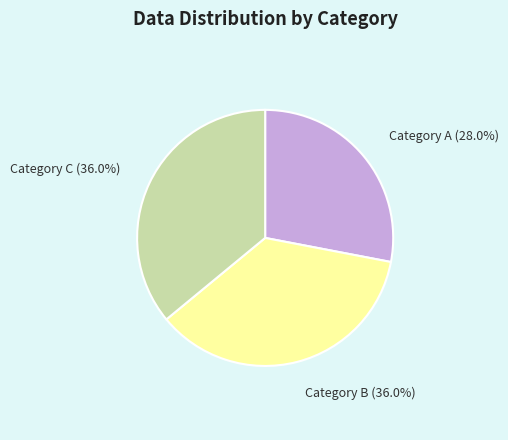

Which category has the smallest portion of the pie?

Category A